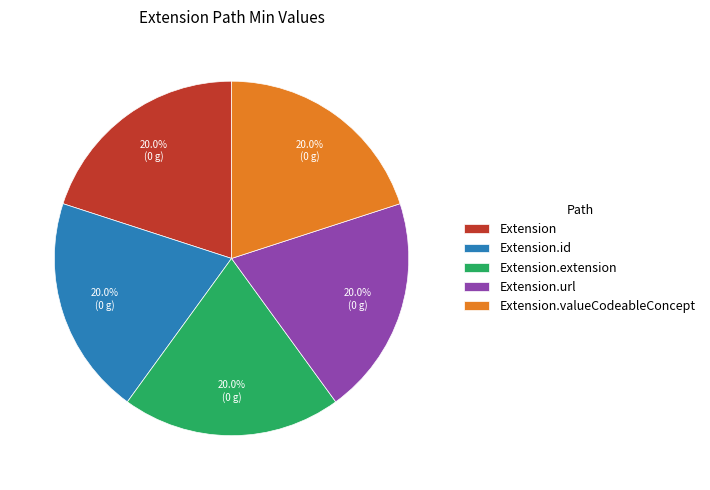

Count the number of slices in the pie.

5